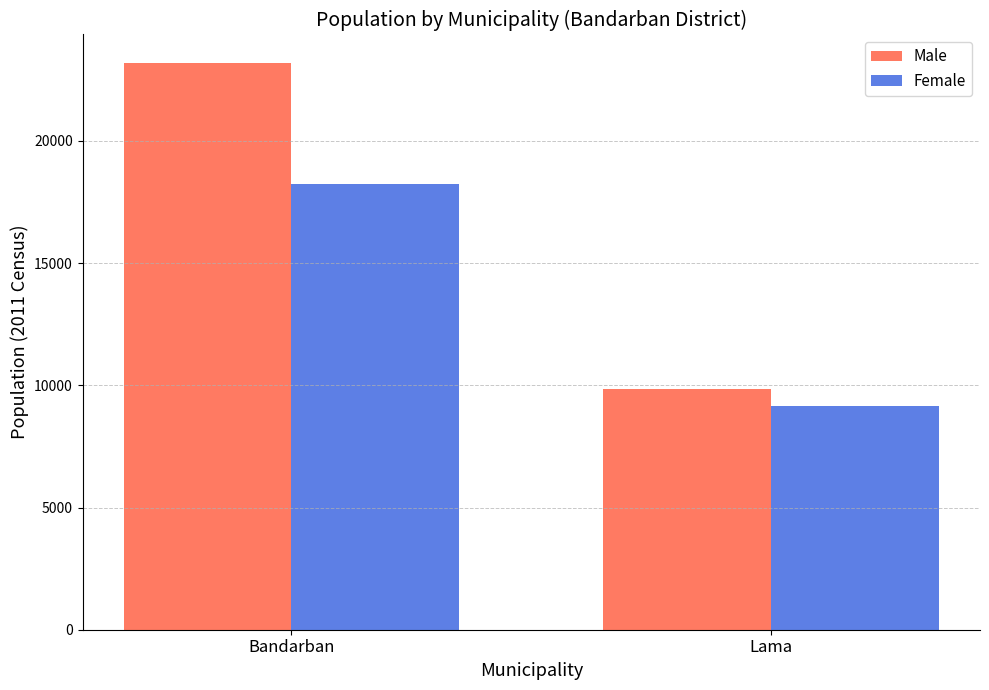

True or false: Male has a value of 23191 at Bandarban.

True